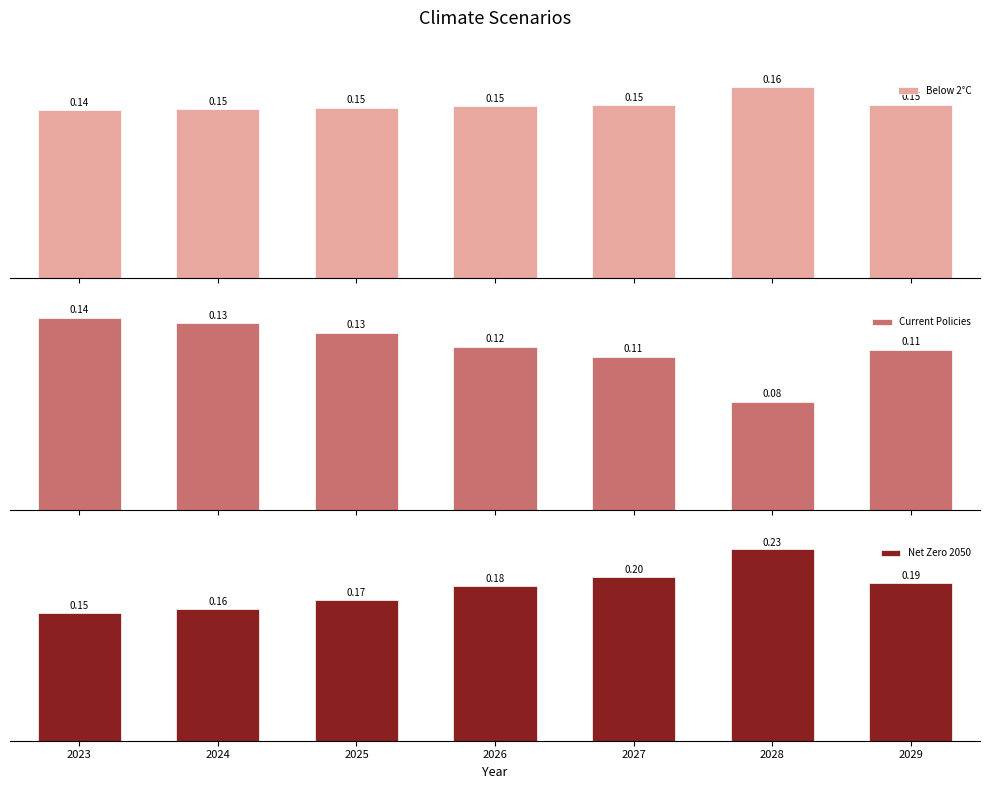

What is the sum of all Current Policies values?

0.8